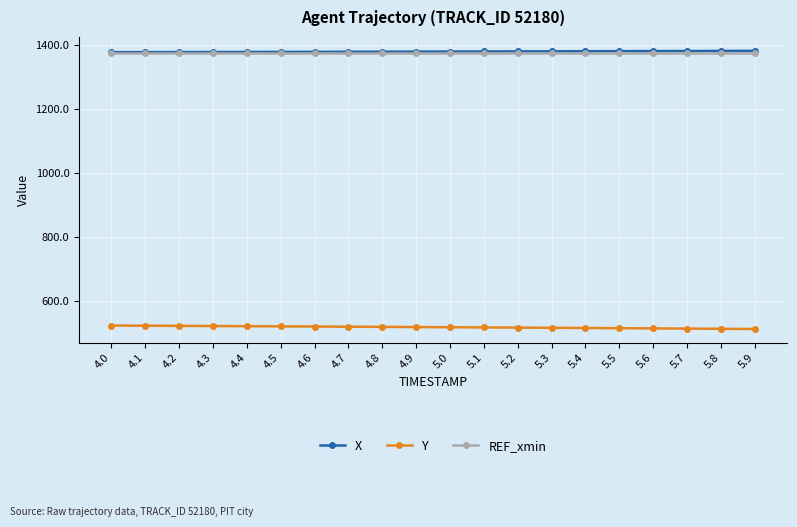

What is the spread (max minus min) of values at 4.3?

856.3